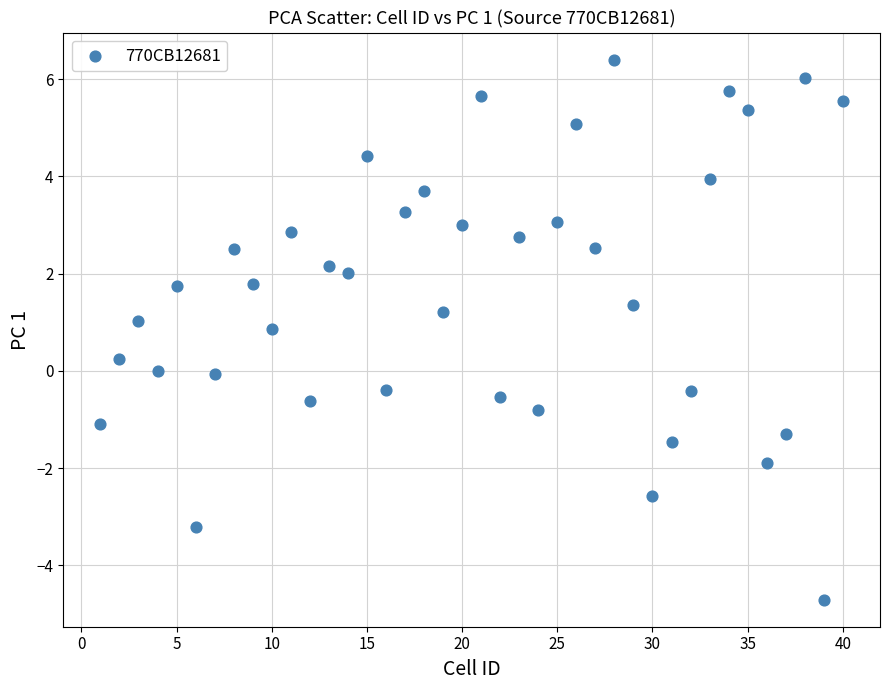

What is the range of X values (max minus min)?

39.0